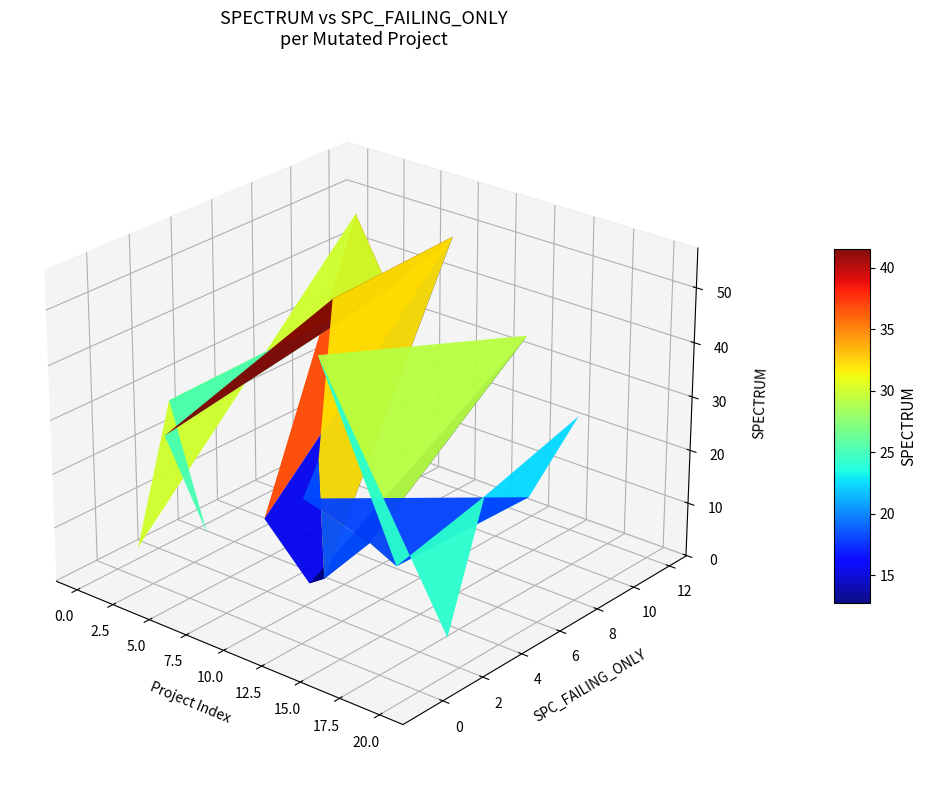

Reading right to left, what are all the values shown in this chart?

SPC_FAILING_ONLY: 8	4	3	8	2	-1	-1	3	12	2	3	3	5	12	3	-1	11	10	3	2	1
SPECTRUM: 34	26	1	16	14	56	30	13	34	28	3	1	49	48	10	32	37	52	3	29	2